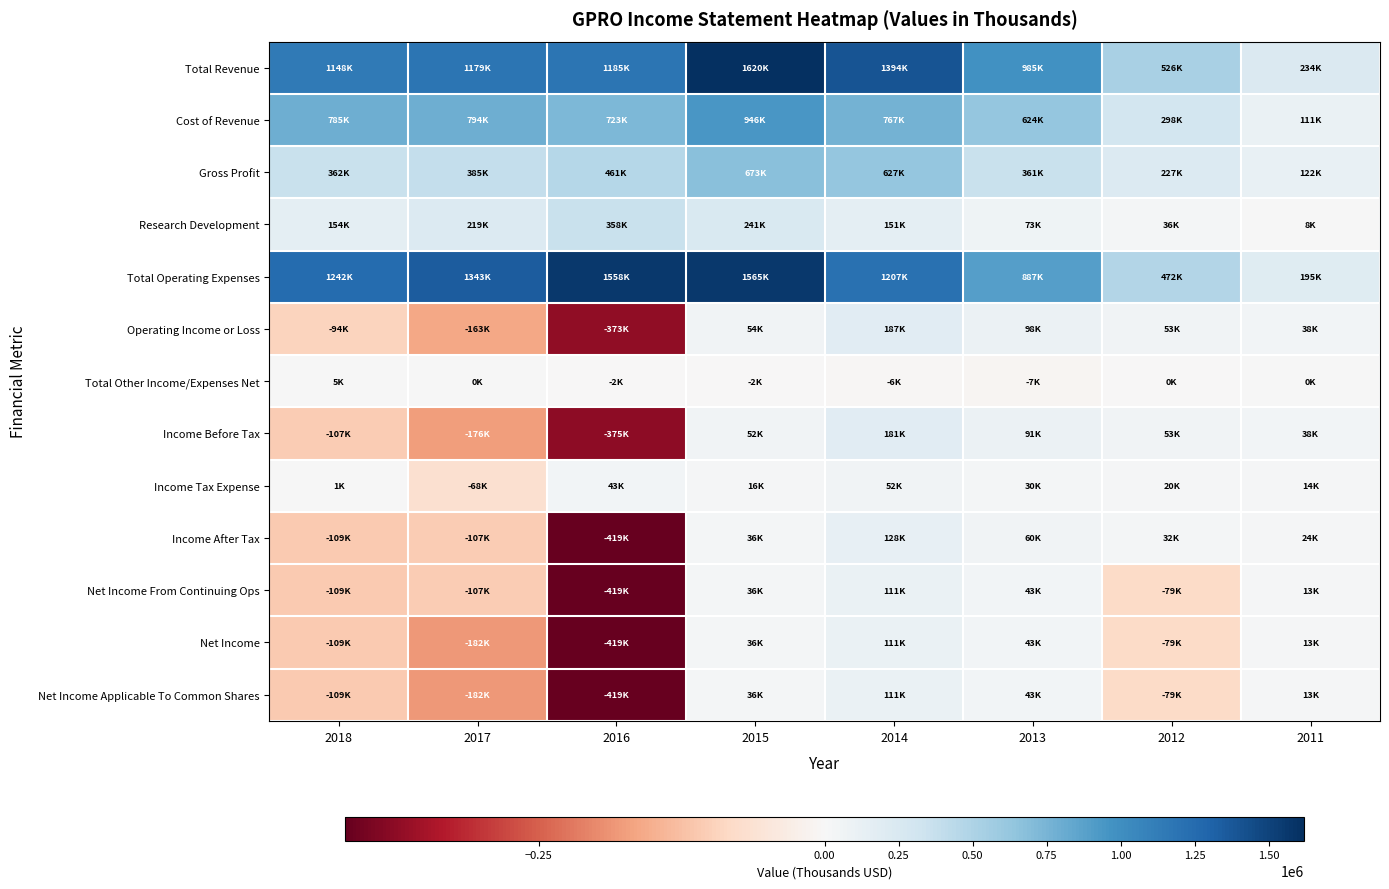

Rank the series by their maximum value, from highest to lowest.

Total Revenue, Total Operating Expenses, Cost of Revenue, Gross Profit, Research Development, Operating Income or Loss, Income Before Tax, Income After Tax, Net Income From Continuing Ops, Net Income, Net Income Applicable To Common Shares, Income Tax Expense, Total Other Income/Expenses Net